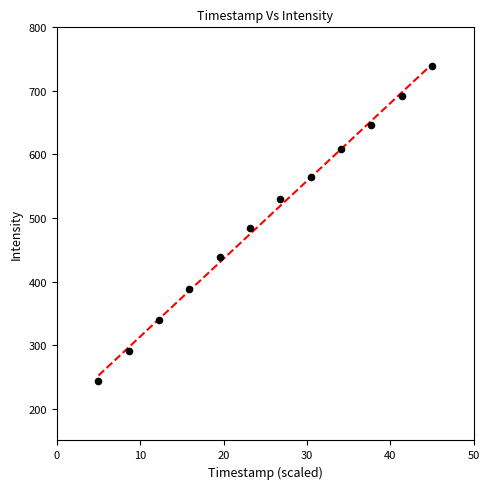

What Y value in the scatter plot is closest to 491?

483.9